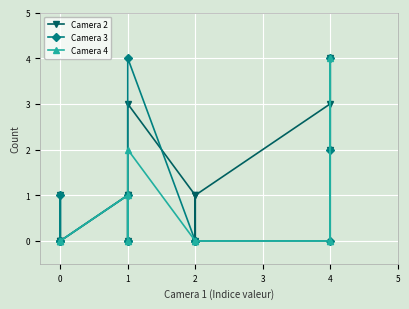

At how many categories does at least one series exceed 3?

2